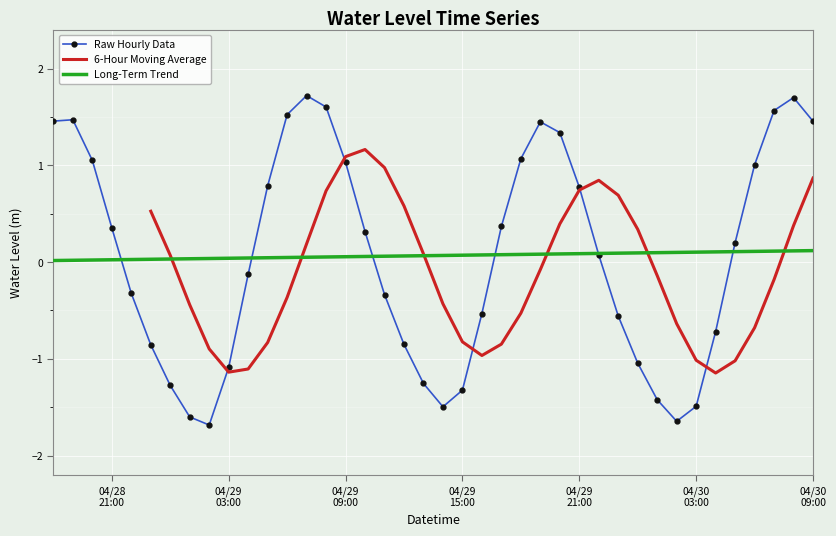

Is this an area chart (filled region under the line)?

No